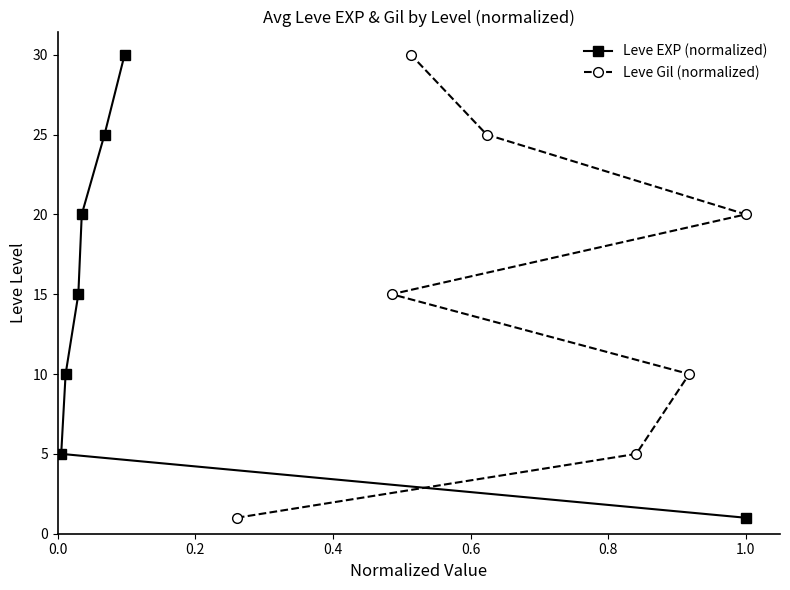

What is the average value of the Leve Gil (normalized) series?

15